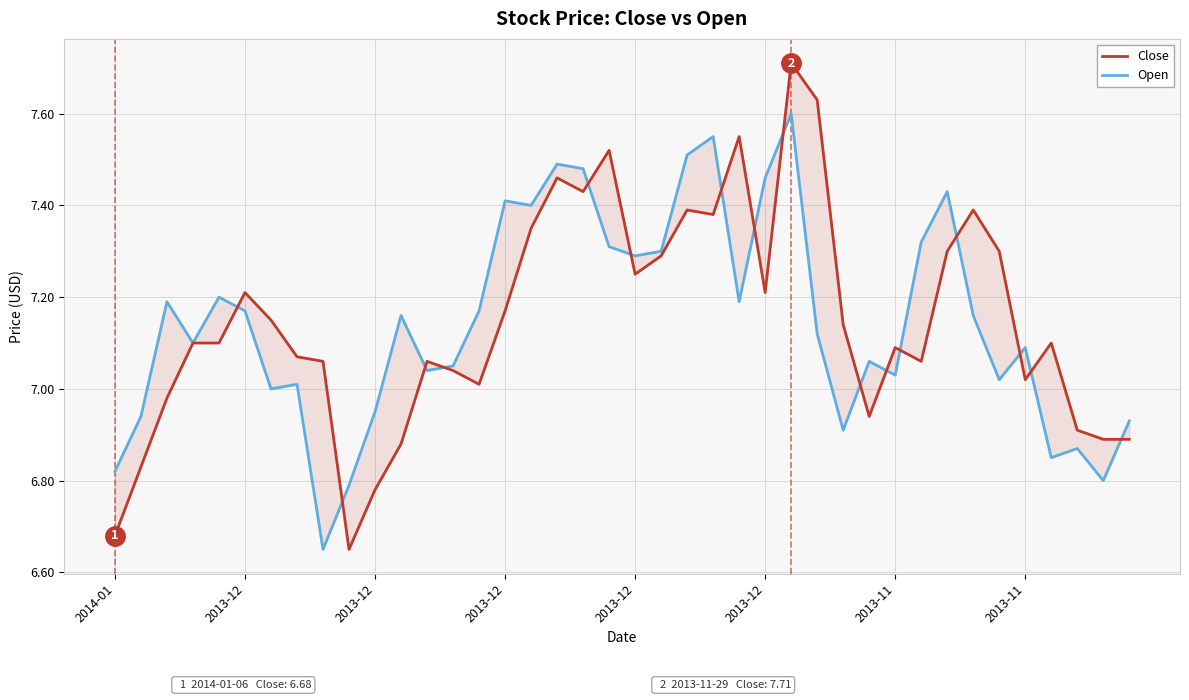

What is the lowest value of the Open series?

6.7